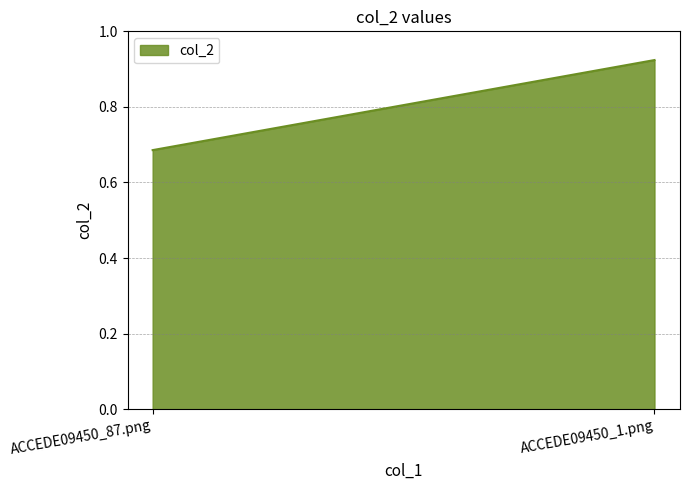

What is the label of the 2nd point from the right?

ACCEDE09450_87.png